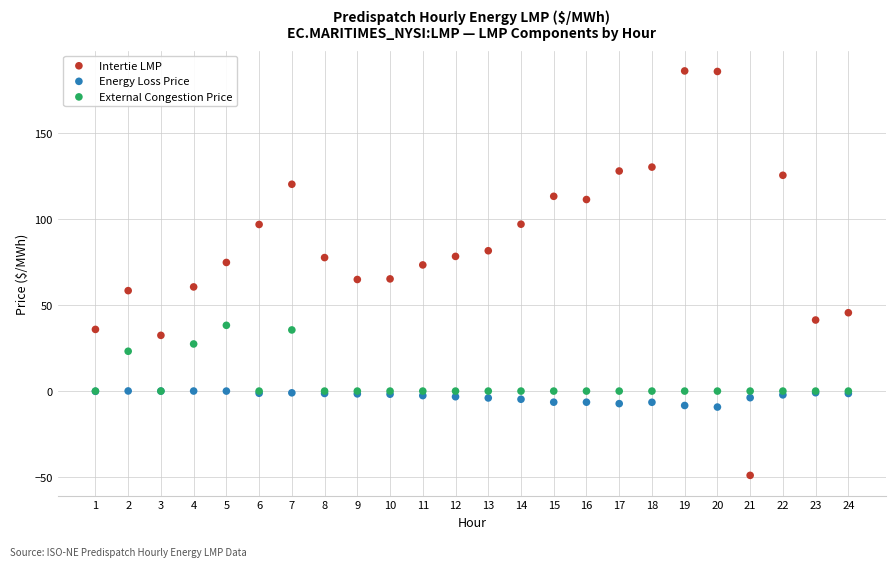

Which series contains the lowest Y value?

Intertie LMP